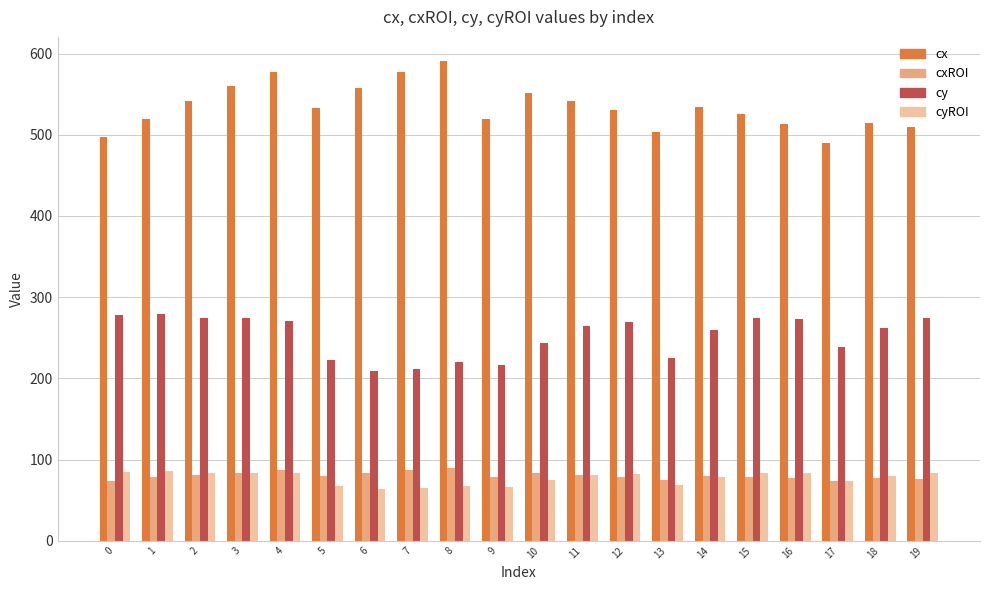

At how many categories does at least one series exceed 229?

20